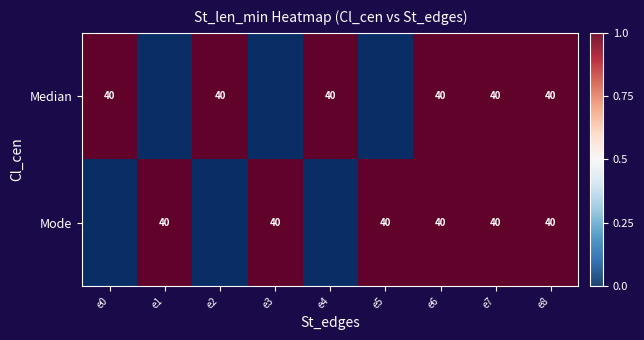

What is the sum of the Mode values at e5 and e3?

80